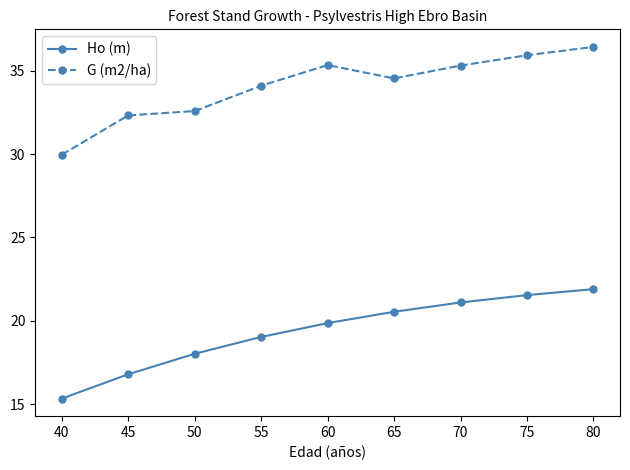

True or false: G (m2/ha) and Ho (m) cross at least once.

False